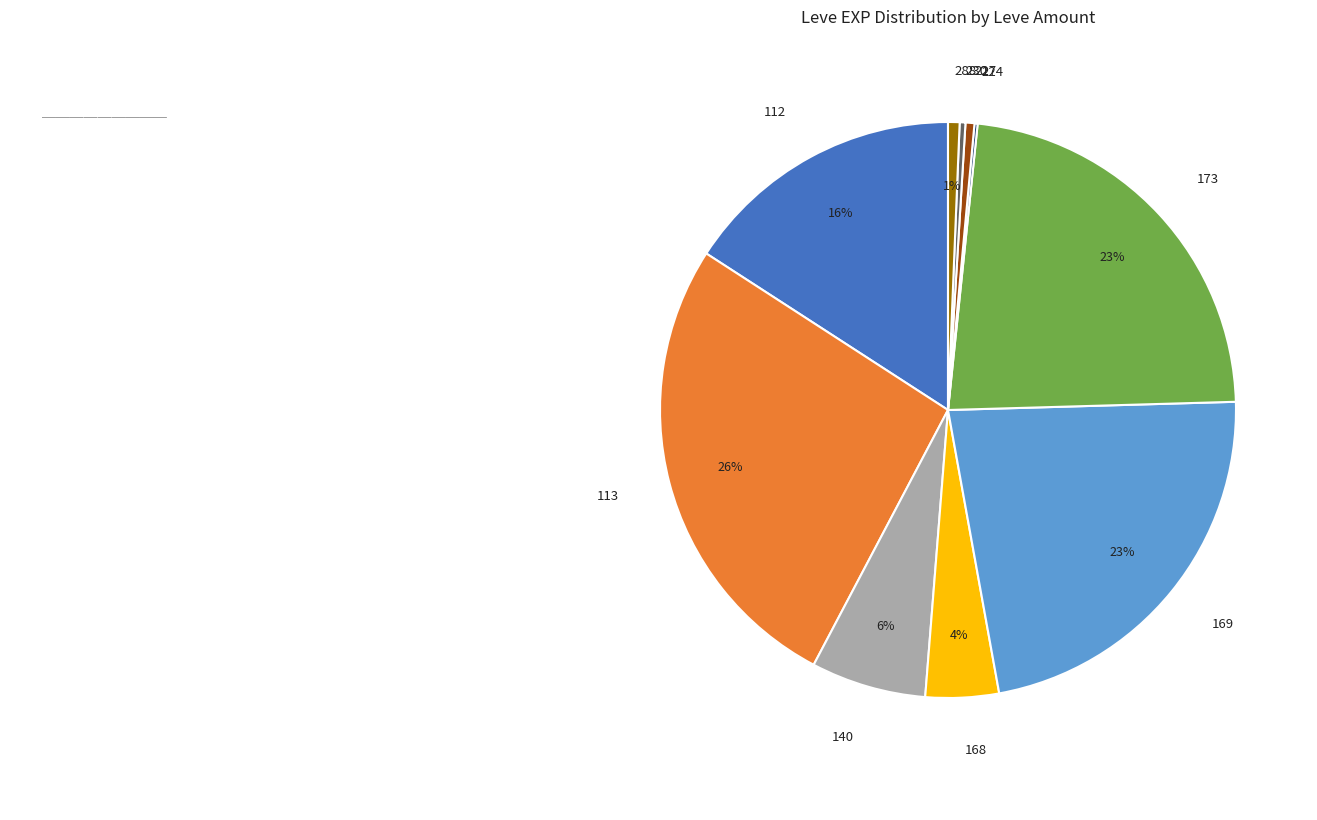

Is there any slice that represents more than half of the pie?

No